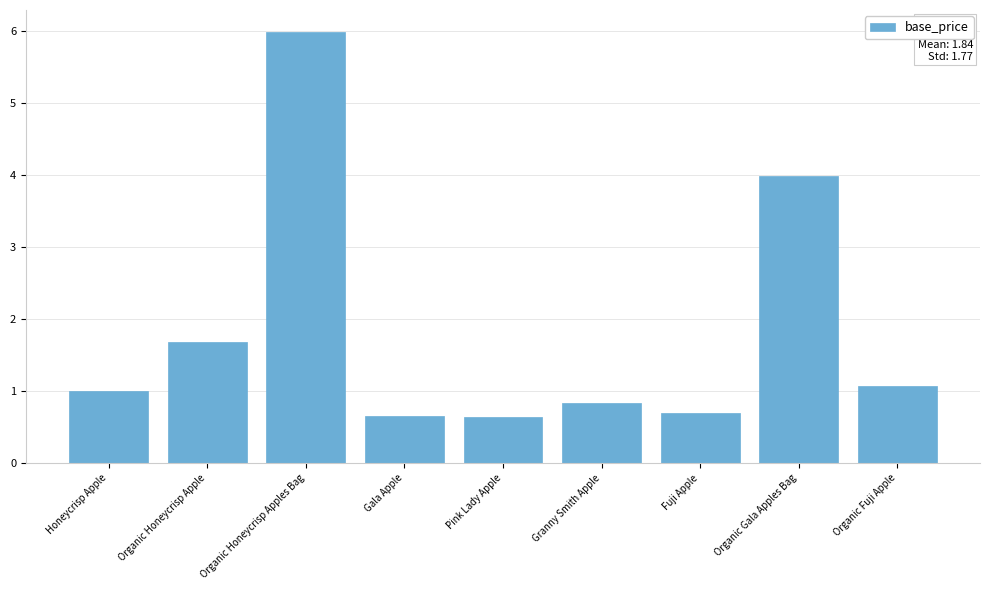

What position from the left is Organic Honeycrisp Apples Bag?

3